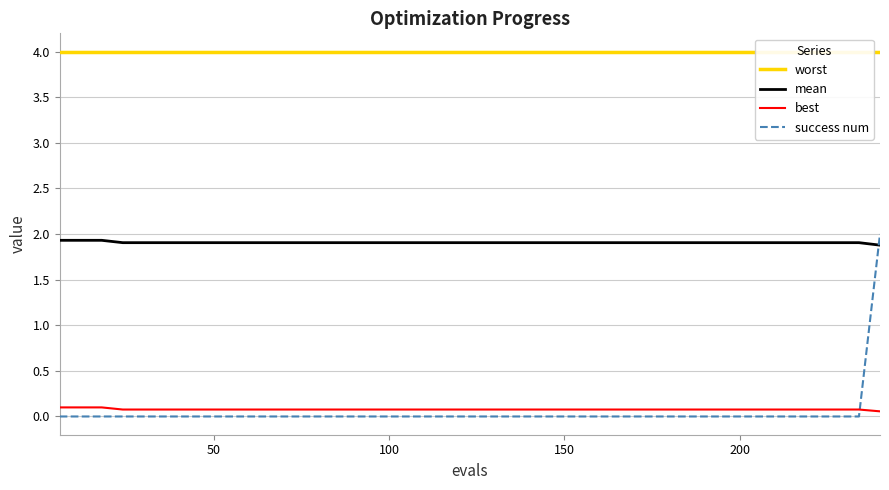

Reading right to left, extract all data points from this chart.

worst: 4.0	4.0	4.0	4.0	4.0	4.0	4.0	4.0	4.0	4.0	4.0	4.0	4.0	4.0	4.0	4.0	4.0	4.0	4.0	4.0	4.0	4.0	4.0	4.0	4.0	4.0	4.0	4.0	4.0	4.0	4.0	4.0	4.0	4.0	4.0	4.0	4.0	4.0	4.0	4.0
mean: 1.9	1.9	1.9	1.9	1.9	1.9	1.9	1.9	1.9	1.9	1.9	1.9	1.9	1.9	1.9	1.9	1.9	1.9	1.9	1.9	1.9	1.9	1.9	1.9	1.9	1.9	1.9	1.9	1.9	1.9	1.9	1.9	1.9	1.9	1.9	1.9	1.9	1.9	1.9	1.9
best: 0.1	0.1	0.1	0.1	0.1	0.1	0.1	0.1	0.1	0.1	0.1	0.1	0.1	0.1	0.1	0.1	0.1	0.1	0.1	0.1	0.1	0.1	0.1	0.1	0.1	0.1	0.1	0.1	0.1	0.1	0.1	0.1	0.1	0.1	0.1	0.1	0.1	0.1	0.1	0.1
success num: 2.0	0.0	0.0	0.0	0.0	0.0	0.0	0.0	0.0	0.0	0.0	0.0	0.0	0.0	0.0	0.0	0.0	0.0	0.0	0.0	0.0	0.0	0.0	0.0	0.0	0.0	0.0	0.0	0.0	0.0	0.0	0.0	0.0	0.0	0.0	0.0	0.0	0.0	0.0	0.0